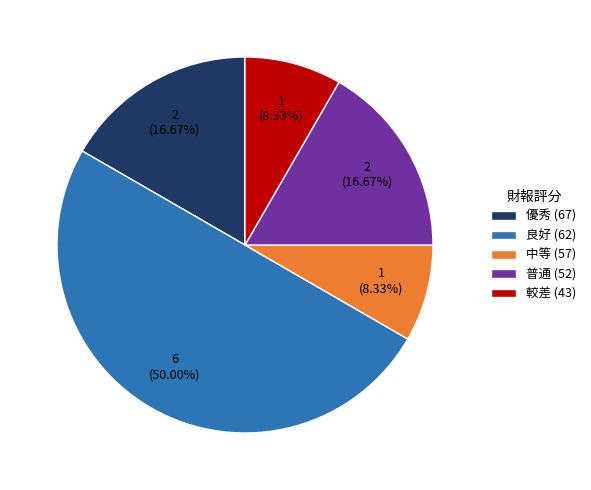

Is the sum of 優秀 (67) and 較差 (43) greater than half?

No